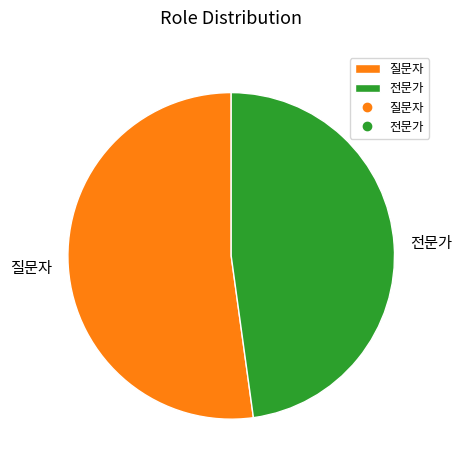

Which category has the smallest portion of the pie?

전문가